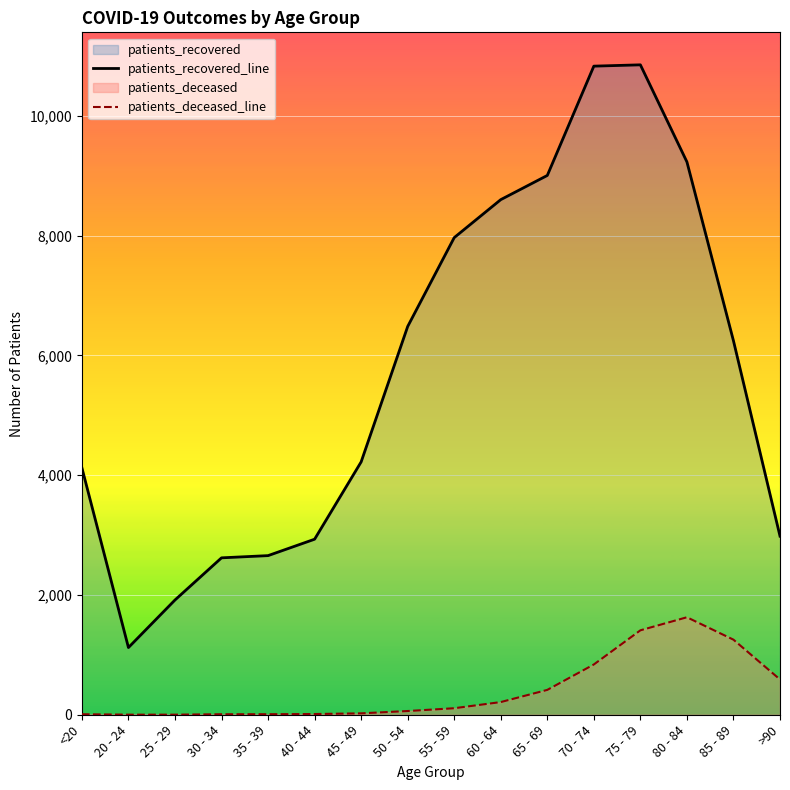

True or false: patients_deceased_line and patients_recovered_line intersect in this chart.

False